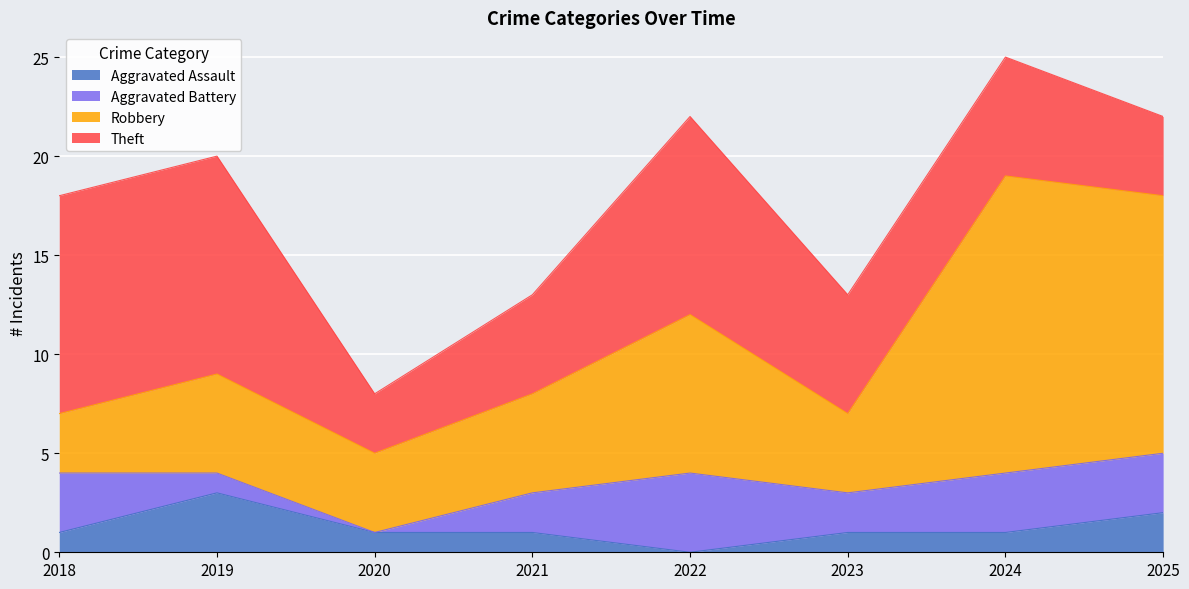

True or false: Robbery and Aggravated Assault cross at least once.

False